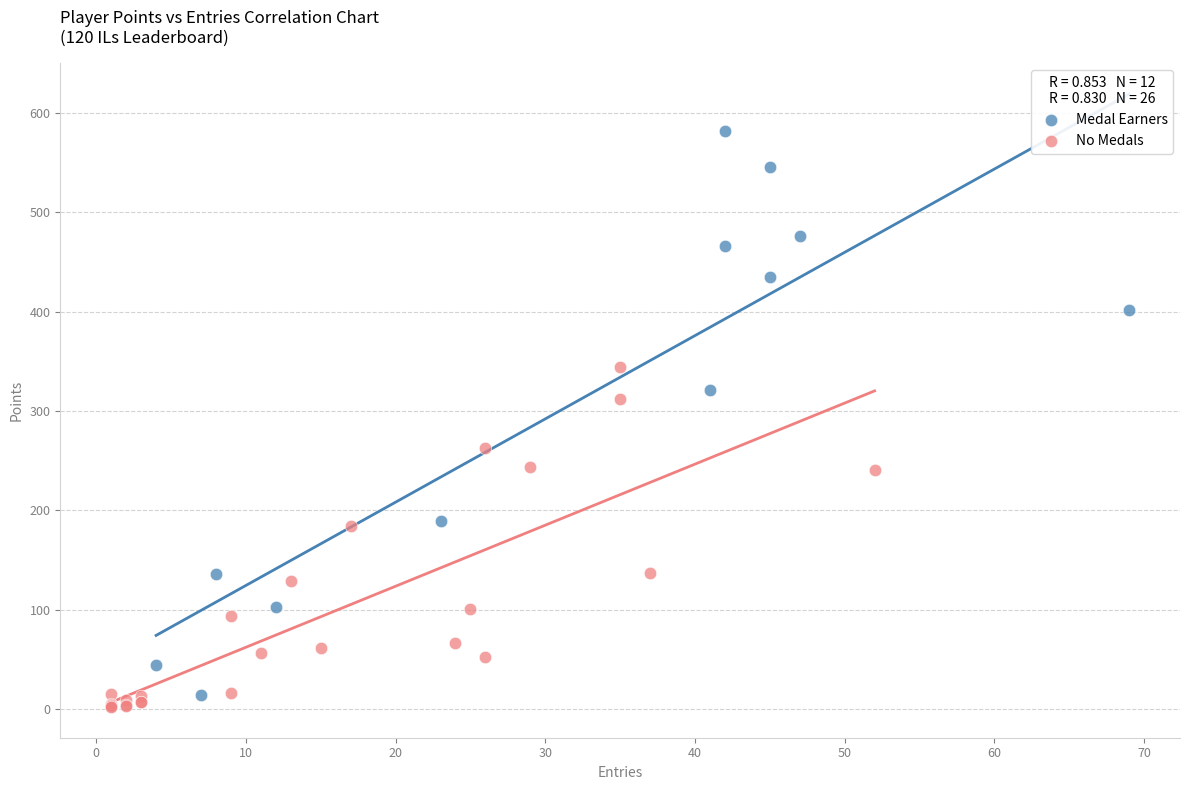

Which series reaches the maximum Y coordinate?

Medal Earners